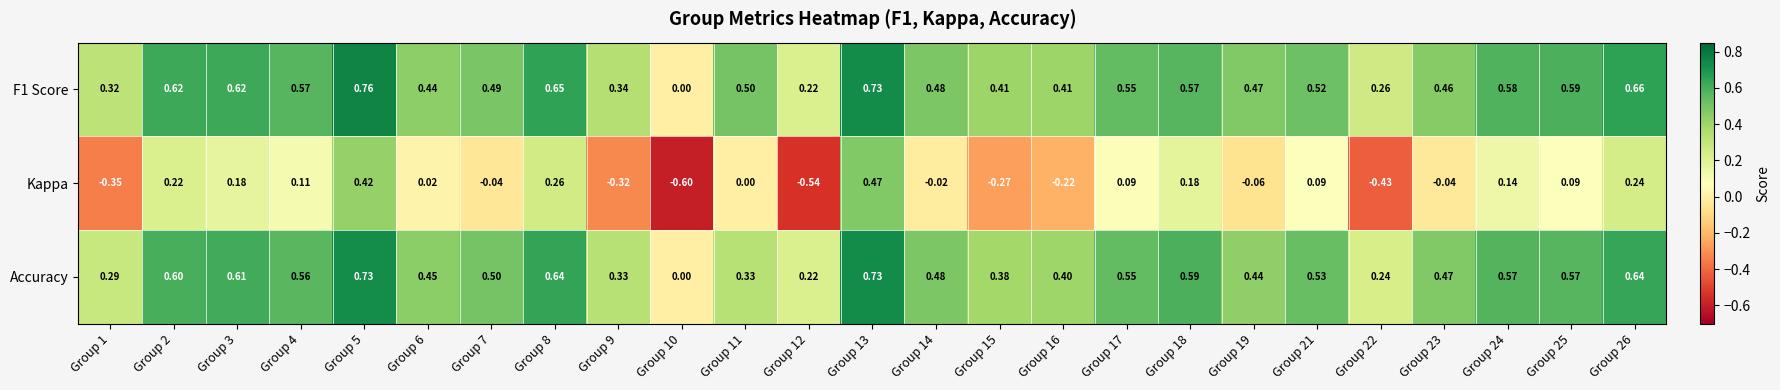

Is the value of Kappa at Group 5 greater than the value of F1 Score at Group 22?

Yes